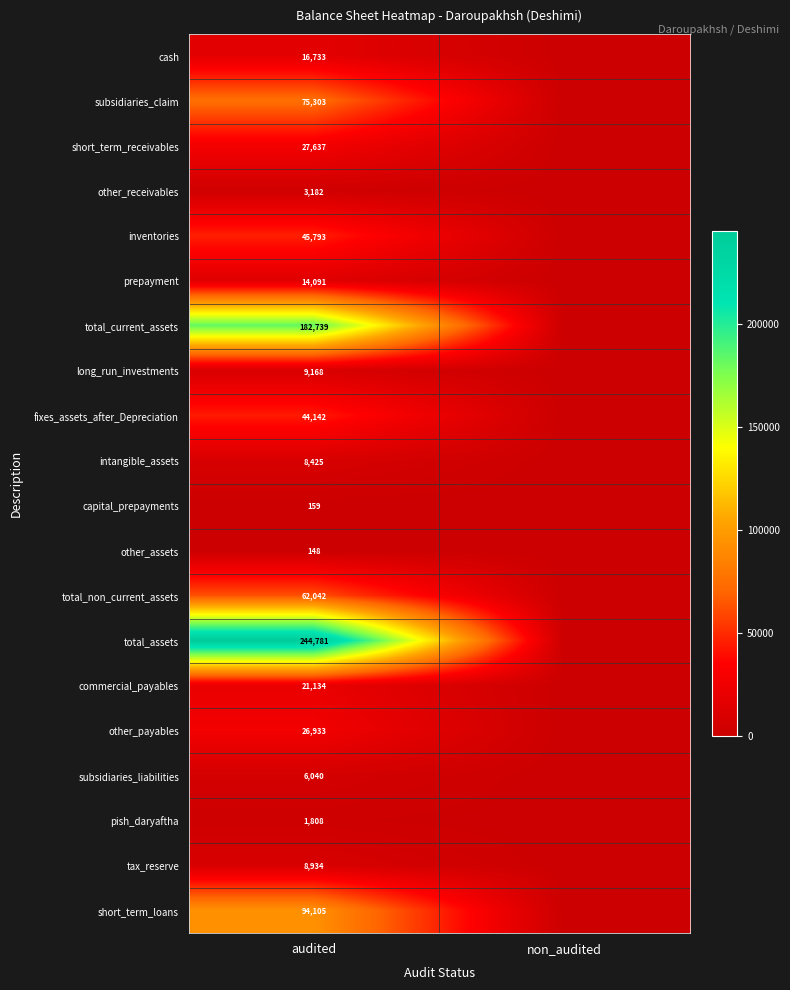

Rank the series at audited from highest to lowest value.

total_assets, total_current_assets, short_term_loans, subsidiaries_claim, total_non_current_assets, inventories, fixes_assets_after_Depreciation, short_term_receivables, other_payables, commercial_payables, cash, prepayment, long_run_investments, tax_reserve, intangible_assets, subsidiaries_liabilities, other_receivables, pish_daryaftha, capital_prepayments, other_assets